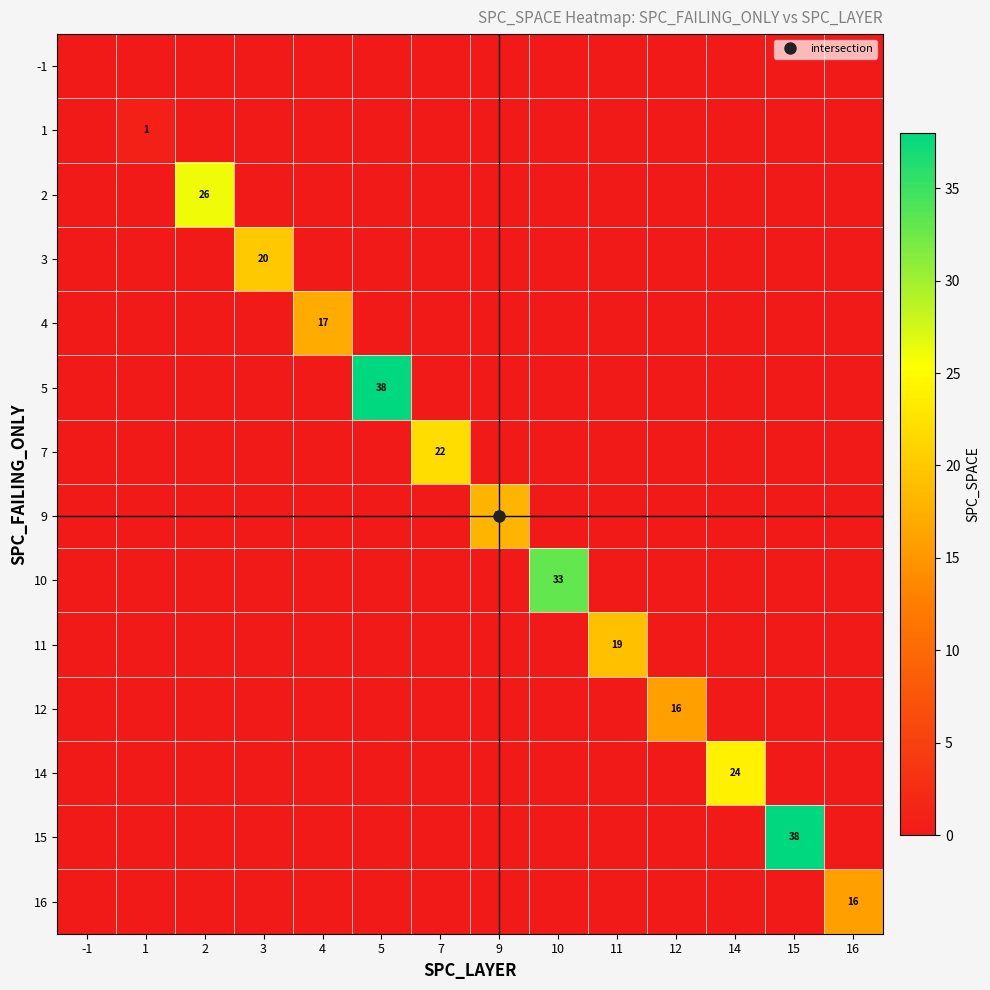

The 10 series shows 22 at 9. True or false?

False